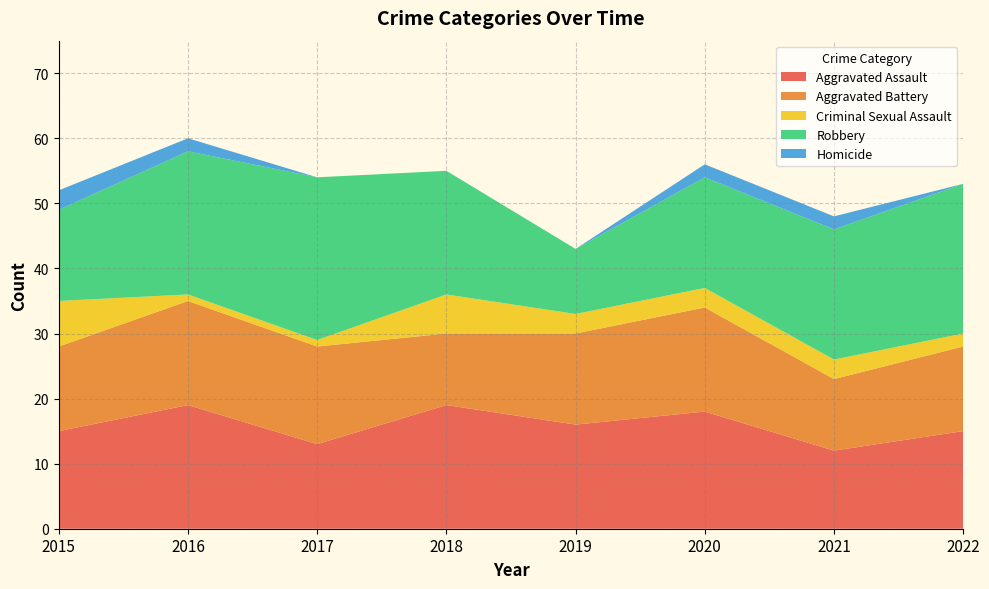

Reading left to right, list all the values displayed in this chart.

Aggravated Assault: 2015=15	2016=19	2017=13	2018=19	2019=16	2020=18	2021=12	2022=15
Aggravated Battery: 2015=13	2016=16	2017=15	2018=11	2019=14	2020=16	2021=11	2022=13
Criminal Sexual Assault: 2015=7	2016=1	2017=1	2018=6	2019=3	2020=3	2021=3	2022=2
Robbery: 2015=14	2016=22	2017=25	2018=19	2019=10	2020=17	2021=20	2022=23
Homicide: 2015=3	2016=2	2017=0	2018=0	2019=0	2020=2	2021=2	2022=0